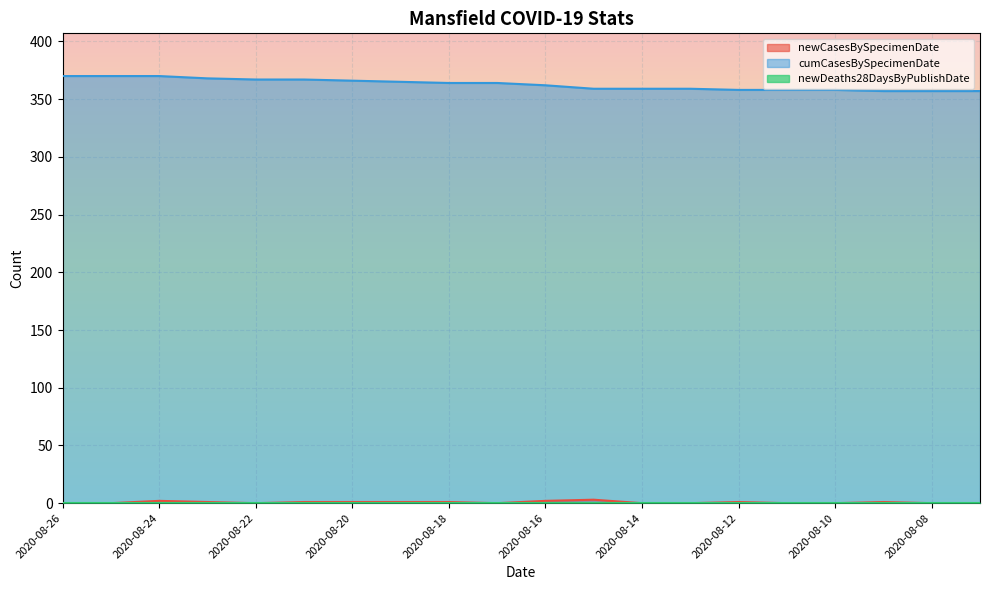

How many newCasesBySpecimenDate values are between 0 and 1?

17